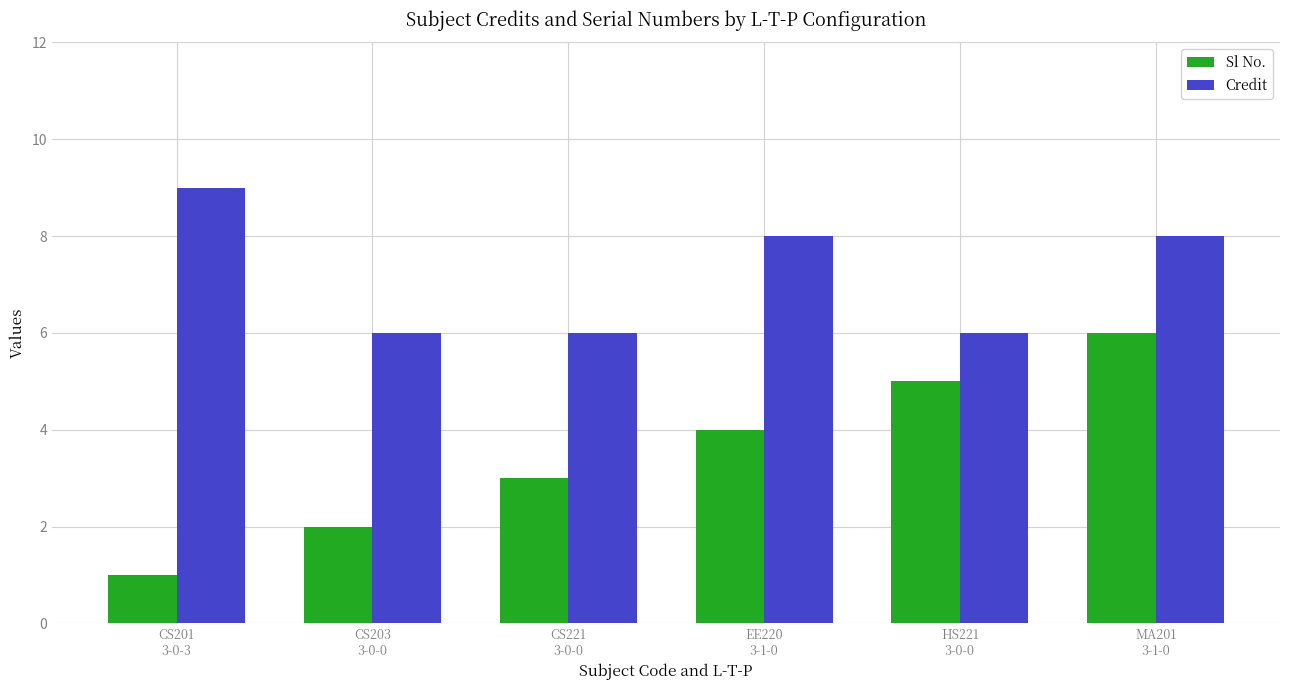

How many data points does each series have?

6